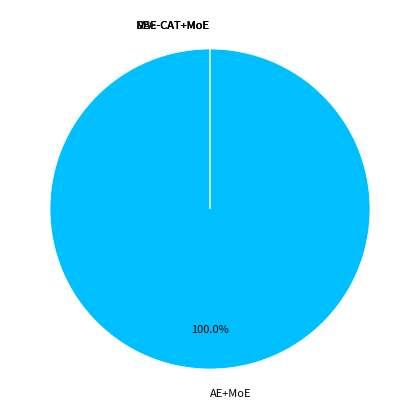

Does any single category account for the majority?

Yes